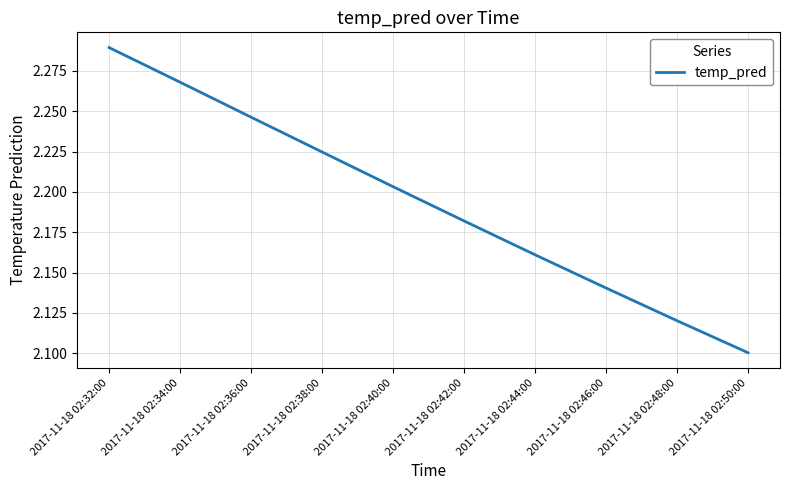

Which category has the lowest value across all series?

2017-11-18 02:50:00